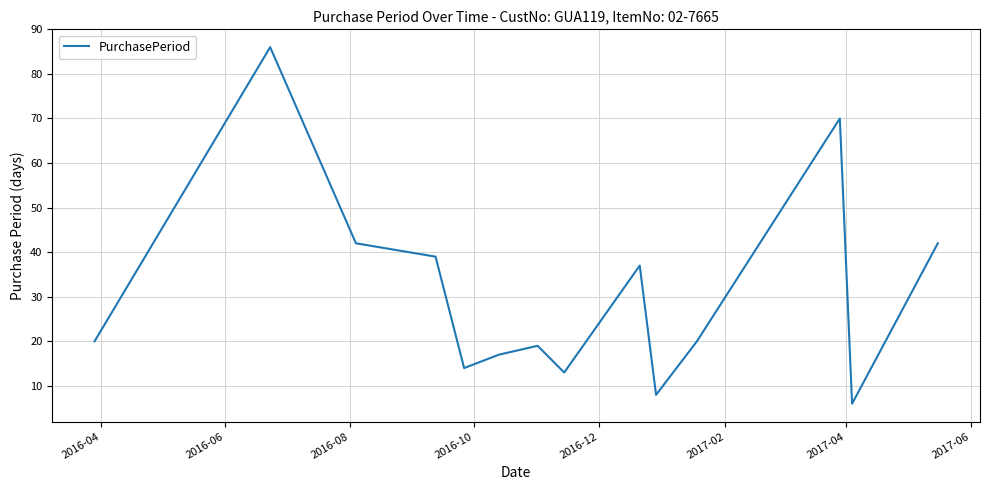

What is the difference between the maximum and minimum values?

80